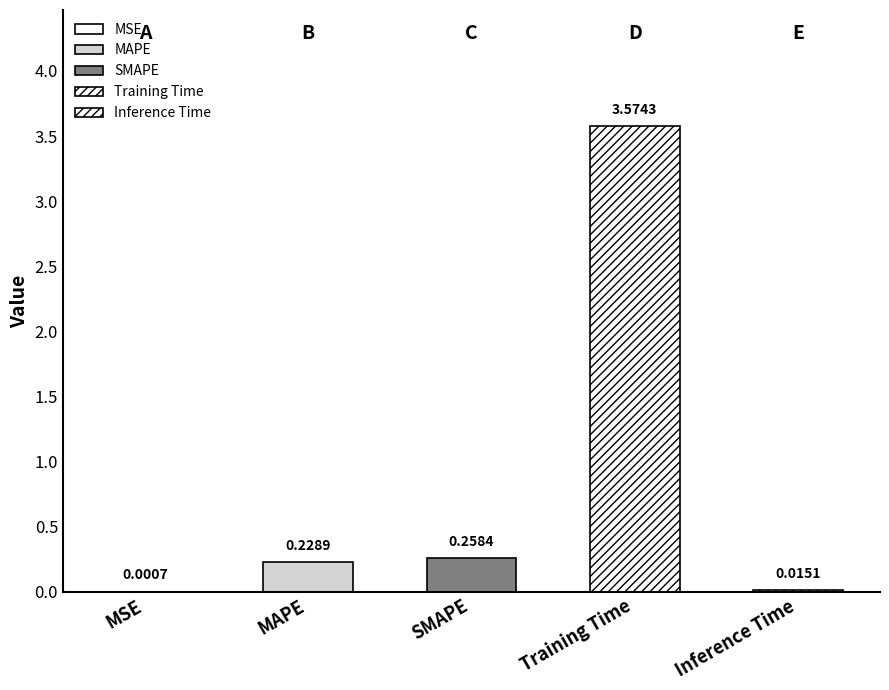

What is the change in value from Training Time to Inference Time?

-3.6